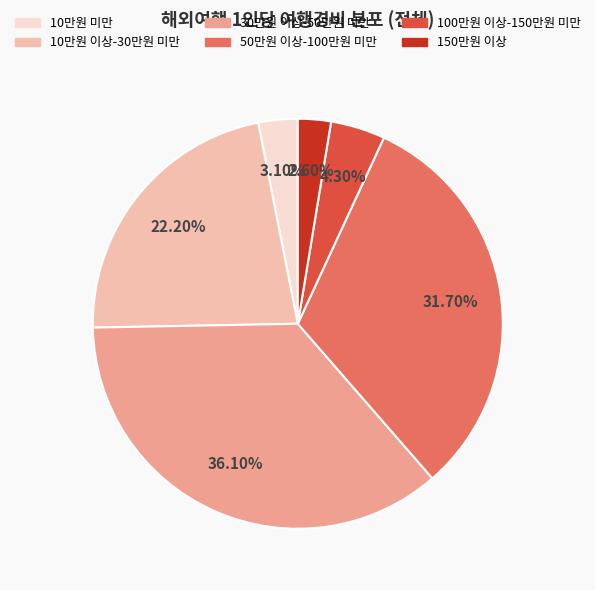

Which has a higher value, 100만원 이상-150만원 미만 or 150만원 이상?

100만원 이상-150만원 미만